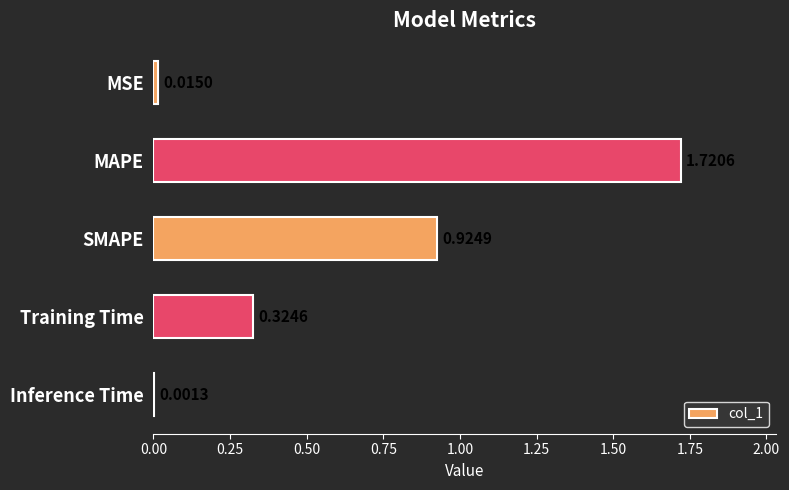

What is the sum of all values?

3.0